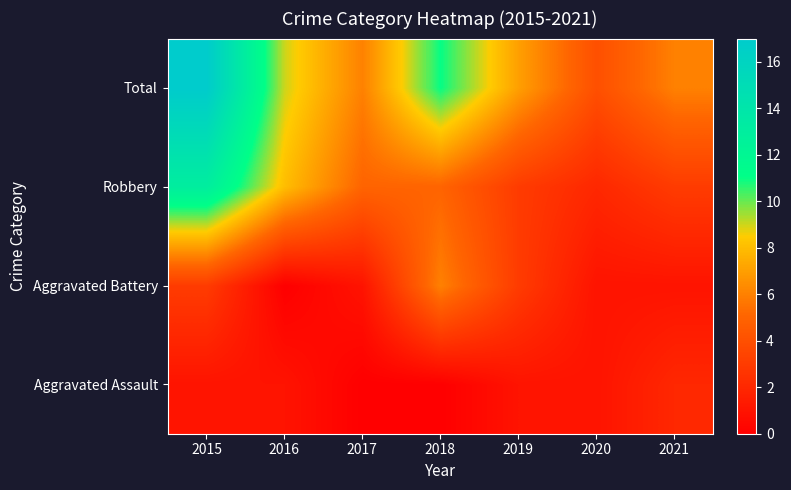

List the series in order of their peak value, highest first.

Total, Robbery, Aggravated Battery, Aggravated Assault